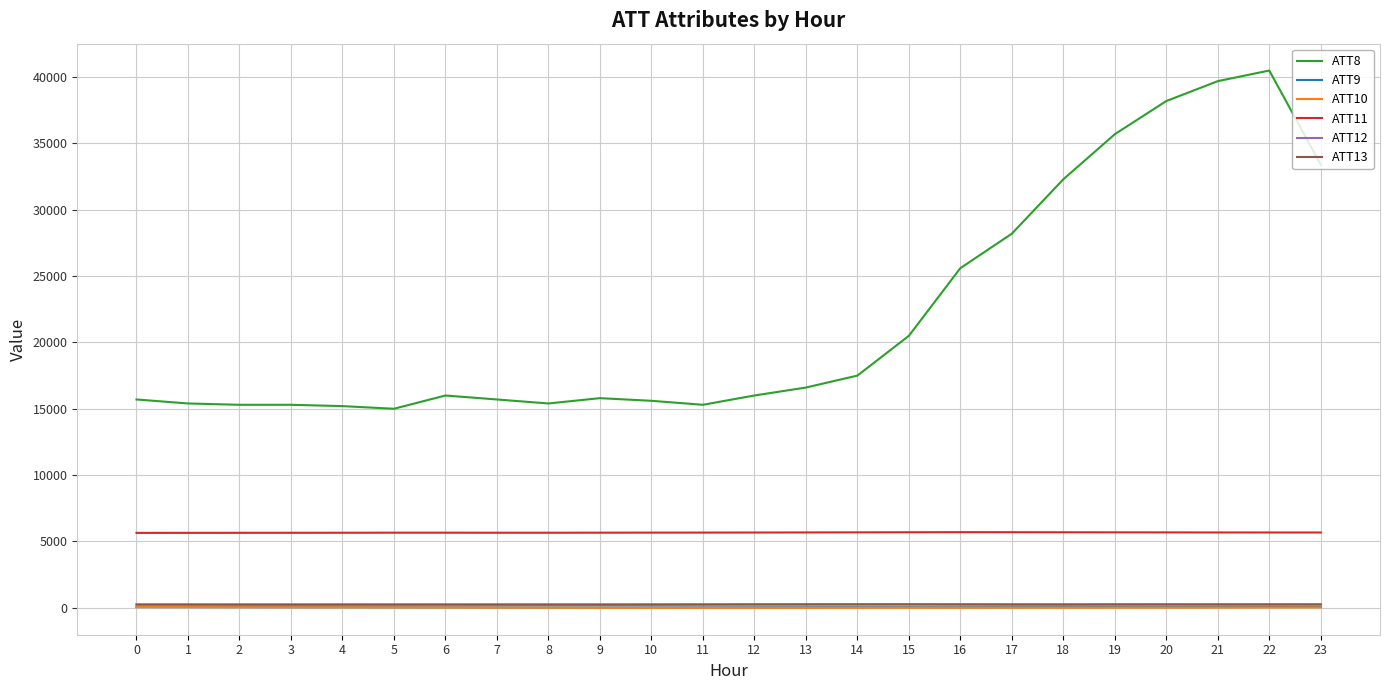

True or false: ATT12 and ATT8 intersect in this chart.

False